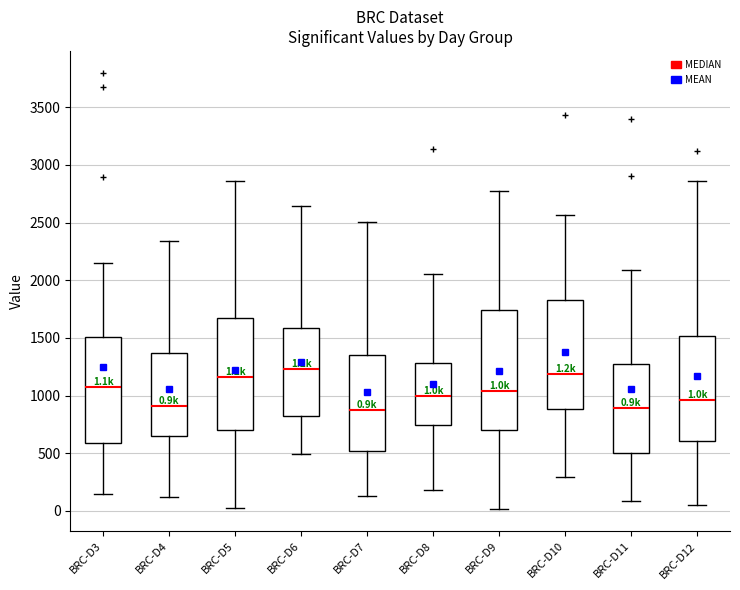

Comparing the boxes themselves (not the whiskers), which one is the tallest?

BRC-D9